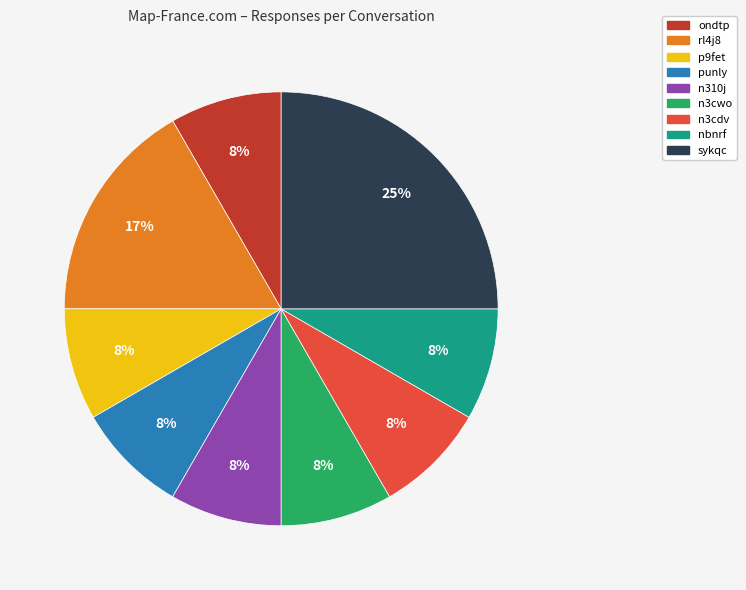

Count the number of slices in the pie.

9